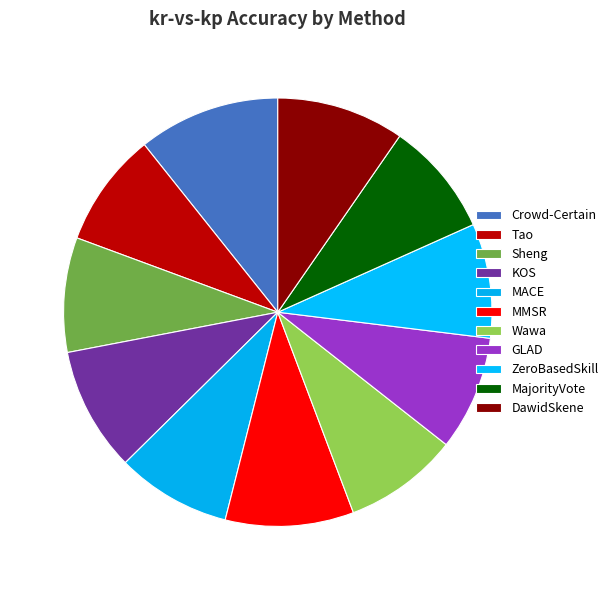

Is it true that MajorityVote is 9% of the pie?

True